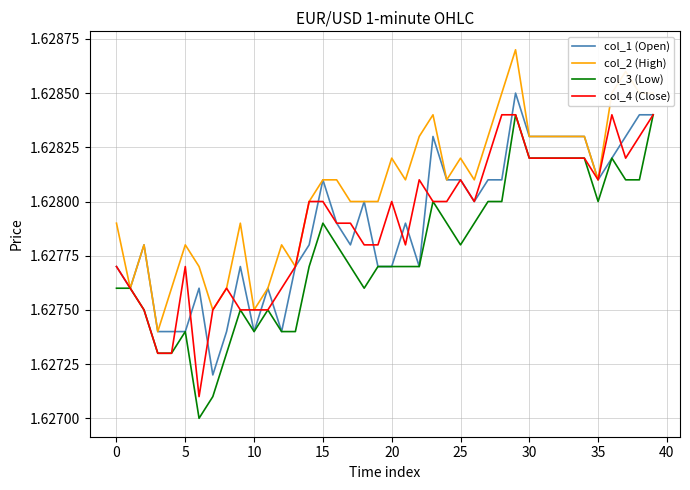

Which series has the widest spread of values?

col_3 (Low)